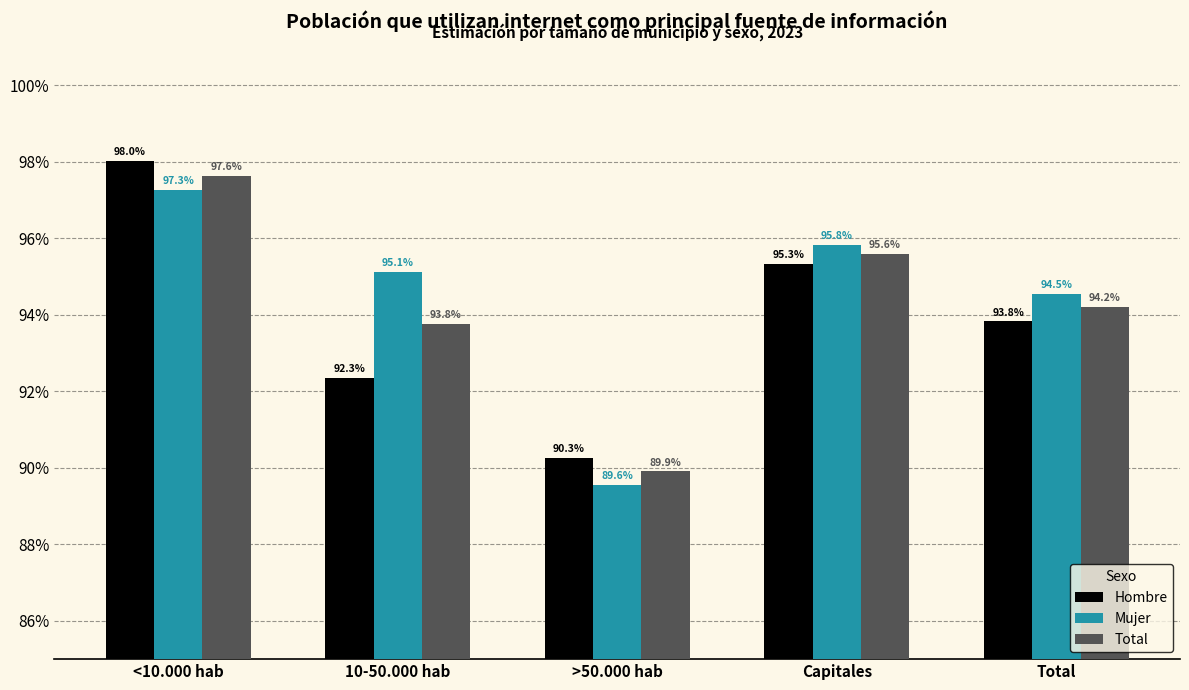

Does the chart contain stacked bars?

No